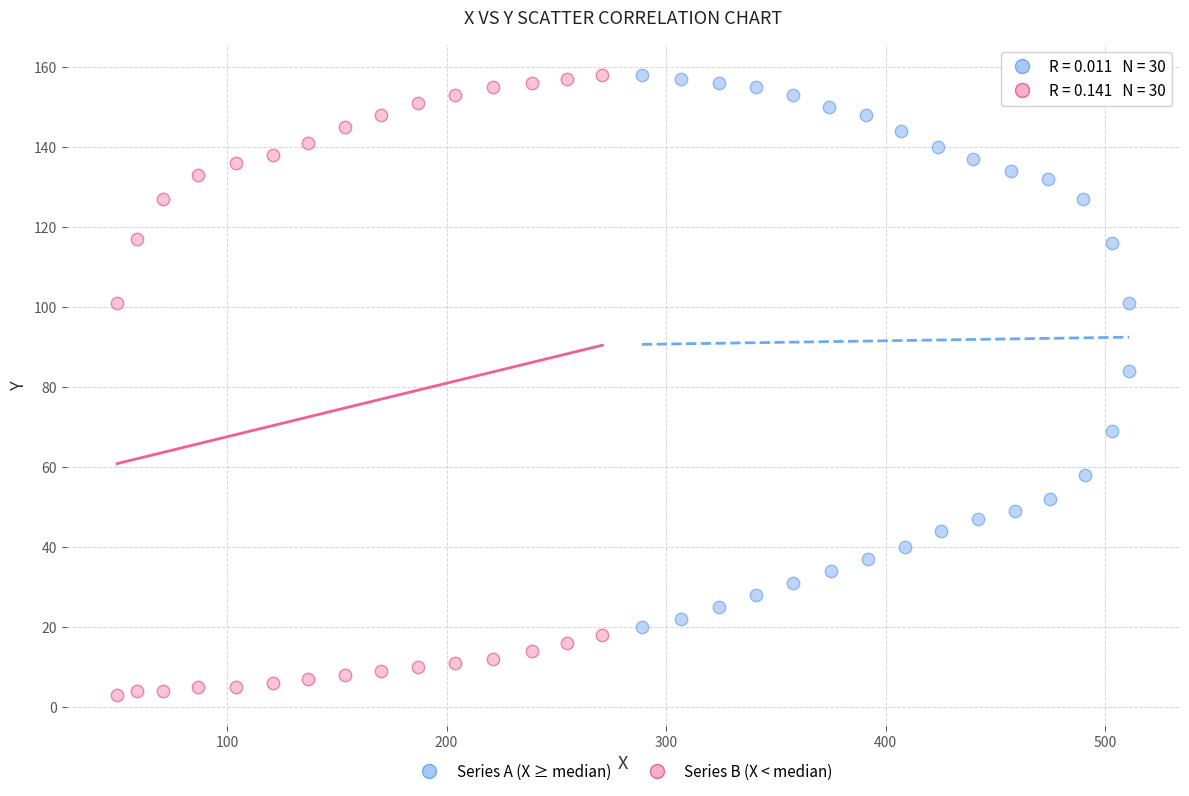

Which series contains the lowest Y value?

Series B (X < median)